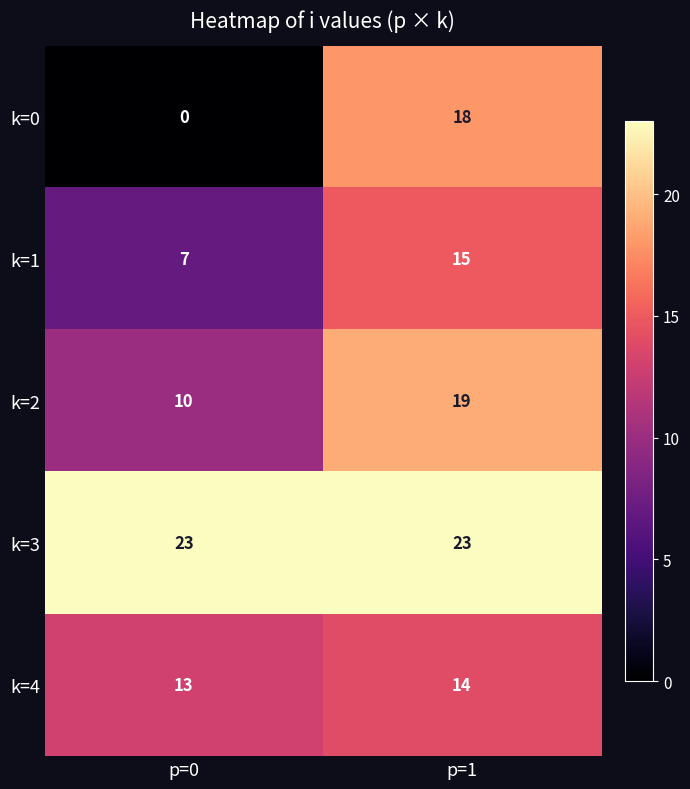

What is the total value across all series at p=1?

89